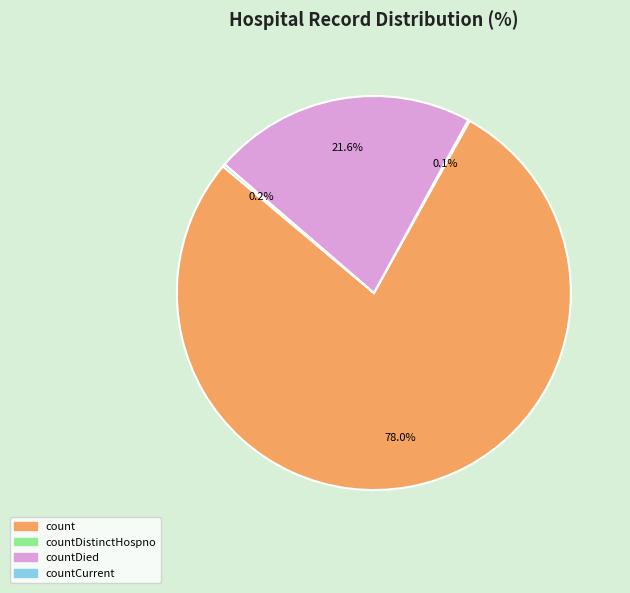

Which has a higher value, countDied or count?

count